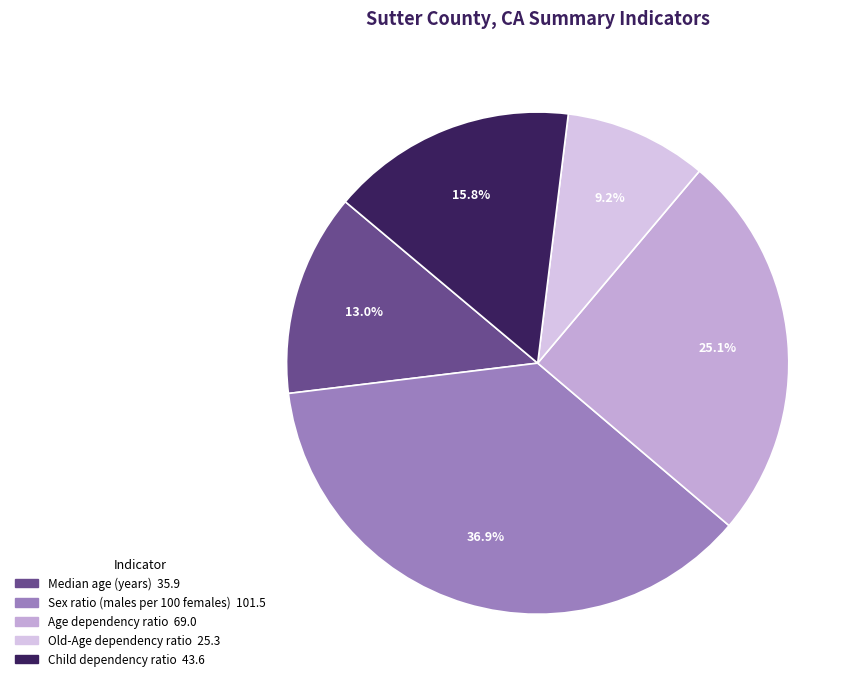

Is the sum of Sex ratio (males per 100 females) and Age dependency ratio greater than half?

Yes